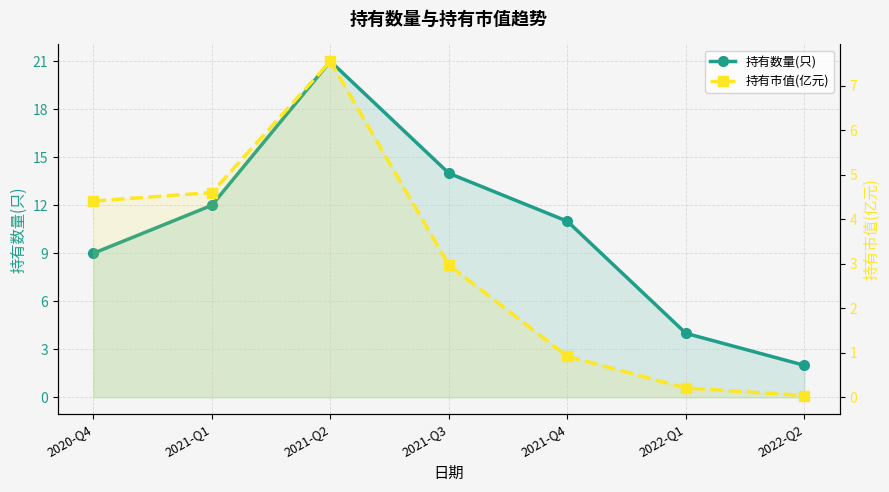

True or false: 持有市值(亿元) has a value of 0.1 at 2022-Q2.

False